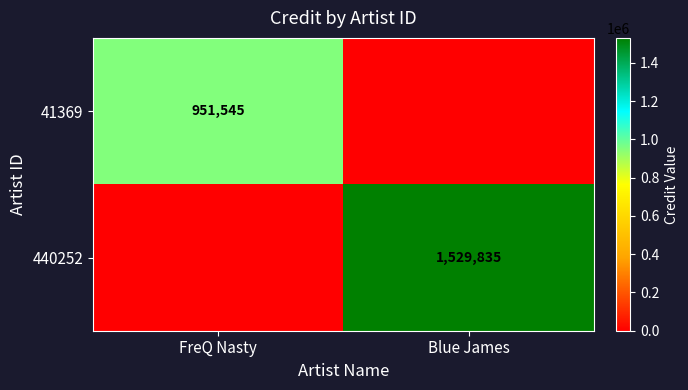

How many data points does each series have?

2